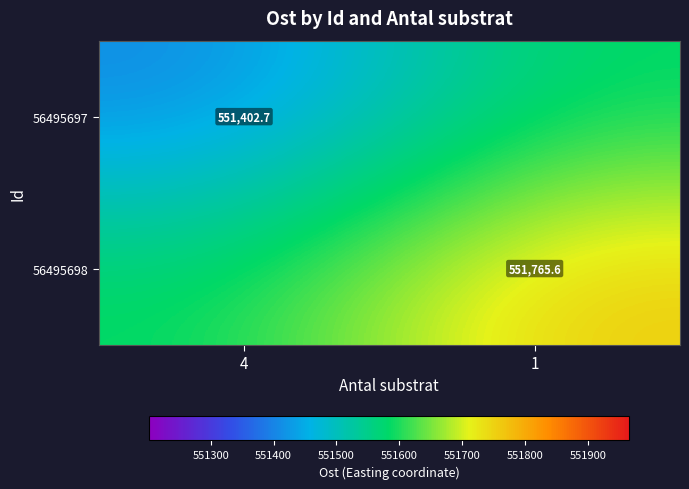

Where is 56495697 nearest to the value 551493?

4